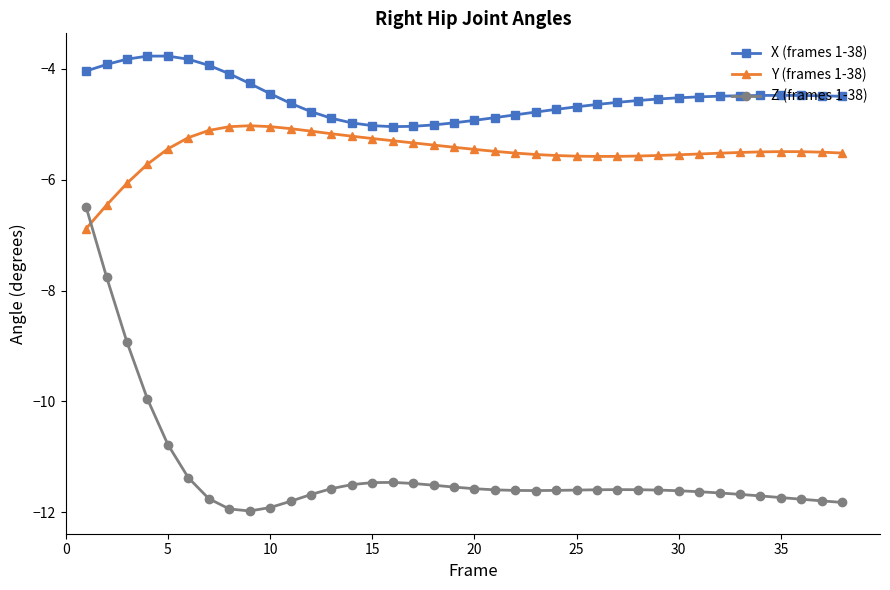

What is the difference between the second highest and second lowest values in the X (frames 1-38) series?

1.3